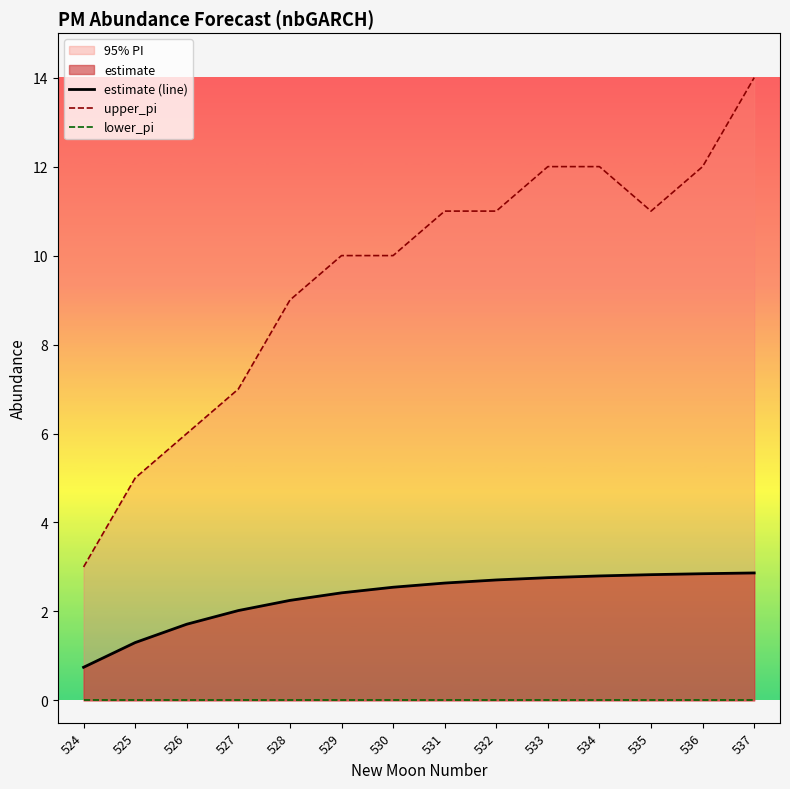

What is the total value across all series at 532?

13.7